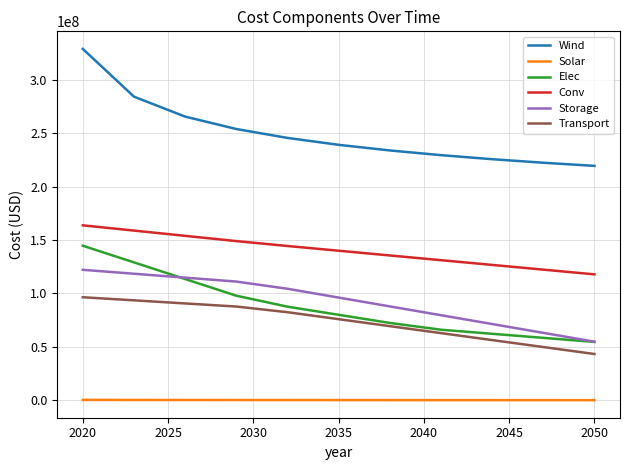

Which series has the largest range (max minus min)?

Wind